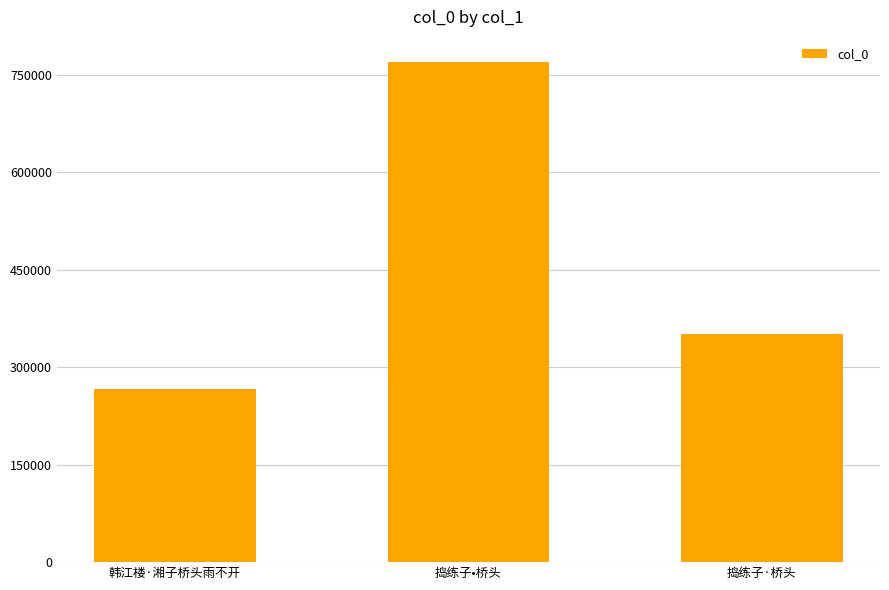

Are the bars grouped side by side (vs. stacked)?

No